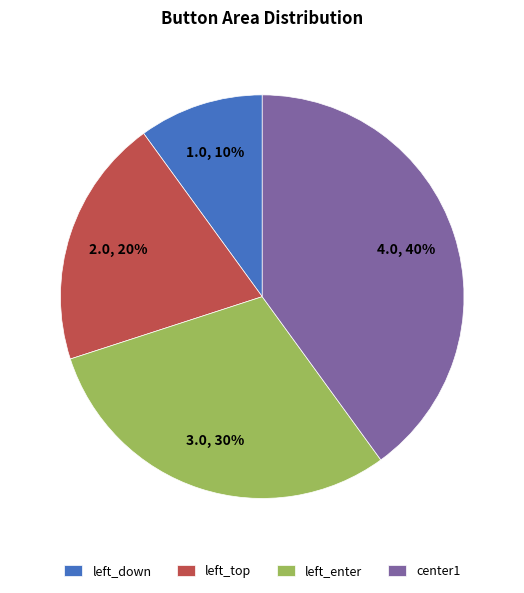

Rank the categories by value from highest to lowest.

center1, left_enter, left_top, left_down